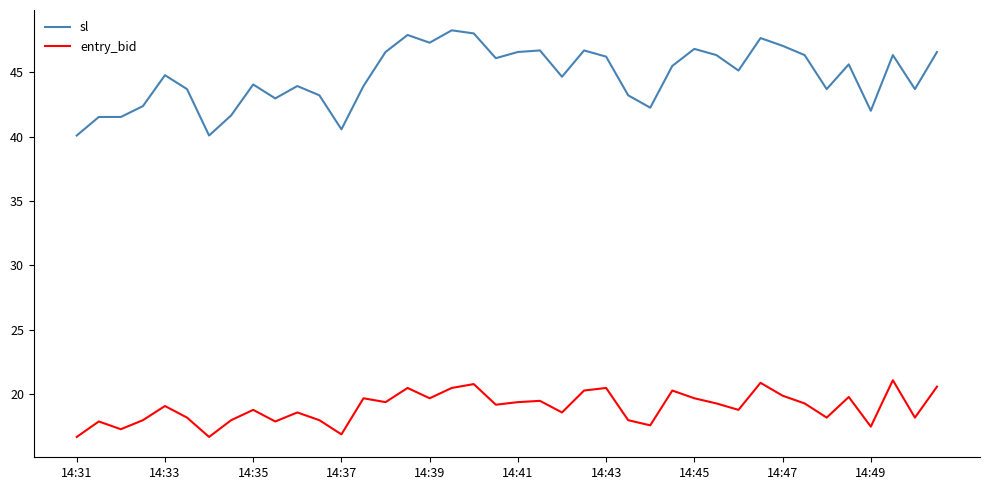

Rank the series by their average value, from lowest to highest.

entry_bid, sl